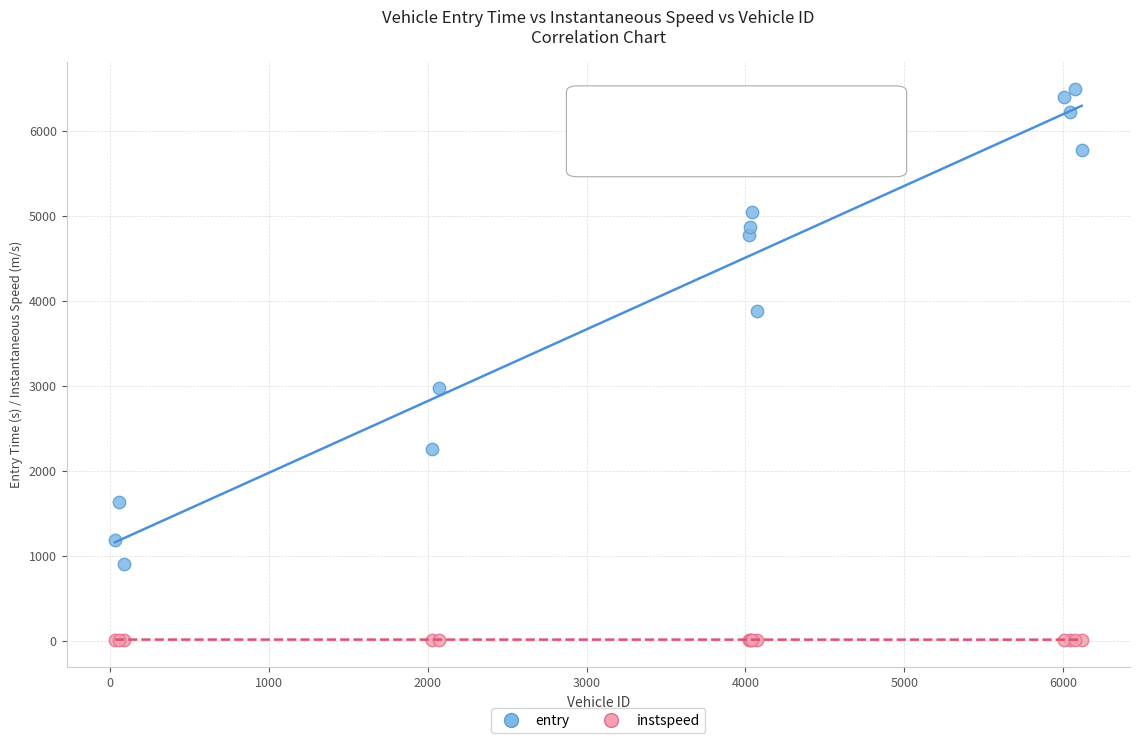

Which series reaches the maximum Y coordinate?

entry